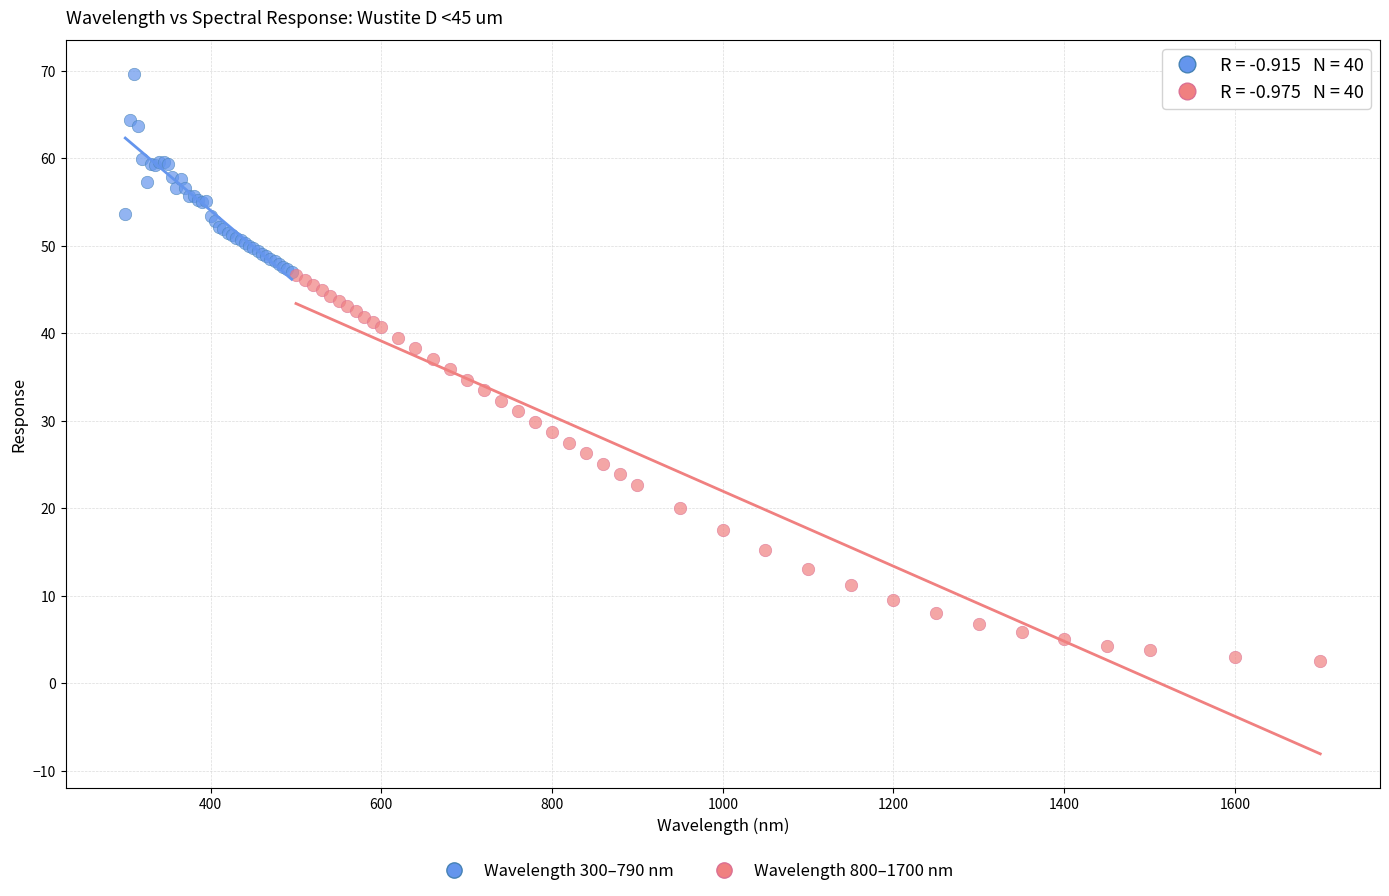

Which series has the widest spread of Y values?

Wavelength 800–1700 nm